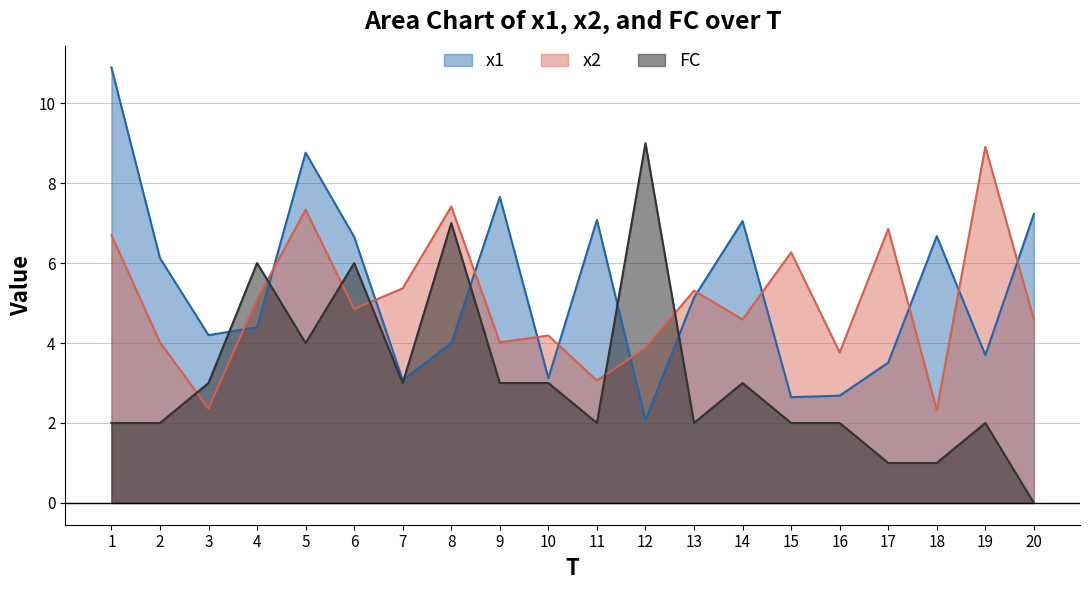

What is the approximate value of x2 at 5?

7.3